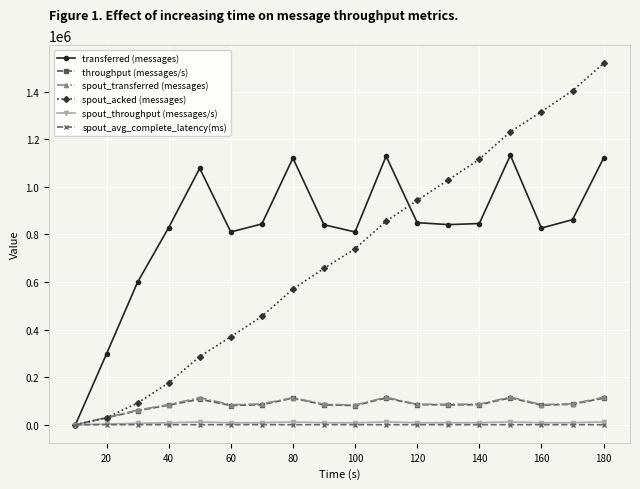

True or false: spout_transferred (messages) has more than 2 interior local peaks.

True